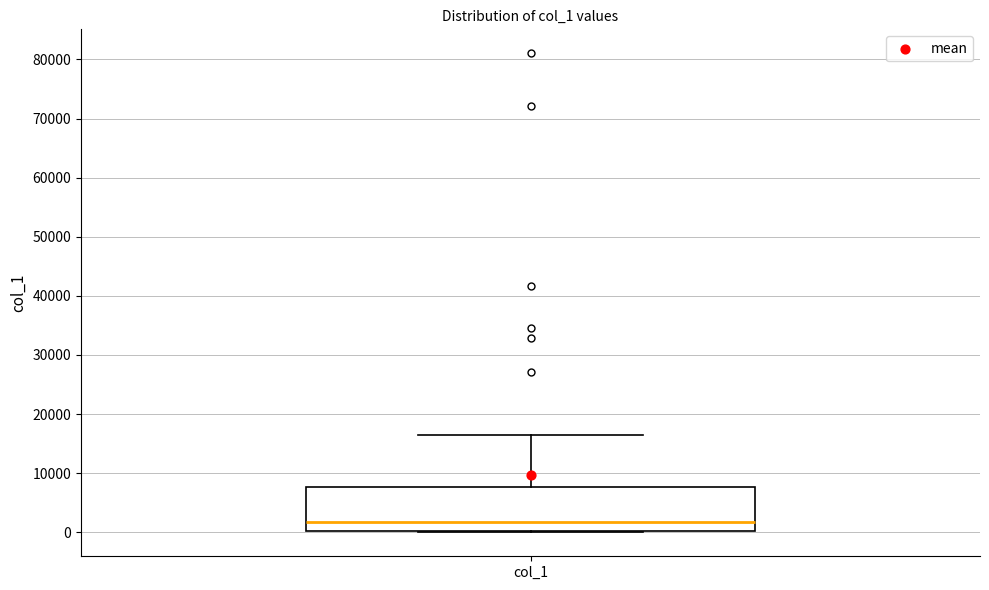

Where does the median line of the box for col_1 sit on the y-axis? The values are not printed on the chart, so give them approximately, as read against the axis.

2000